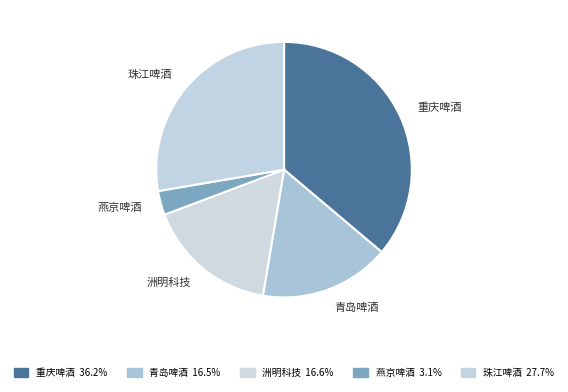

Do 燕京啤酒 and 重庆啤酒 together represent more than half of the pie?

No